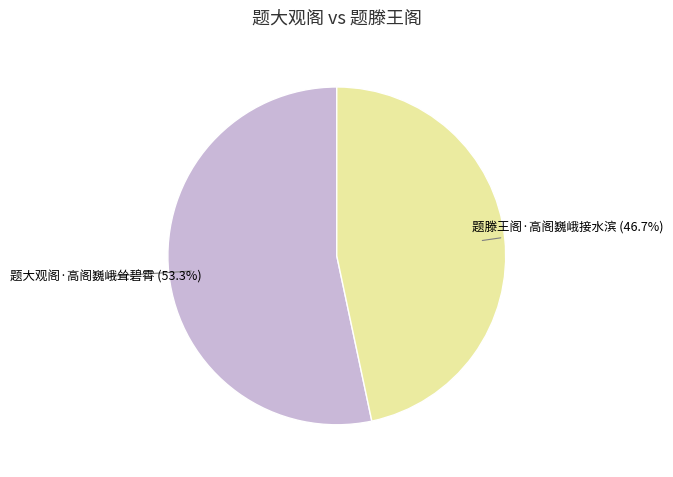

What percentage do 题滕王阁·高阁巍峨接水滨 and 题大观阁·高阁巍峨耸碧霄 together represent?

100.0%